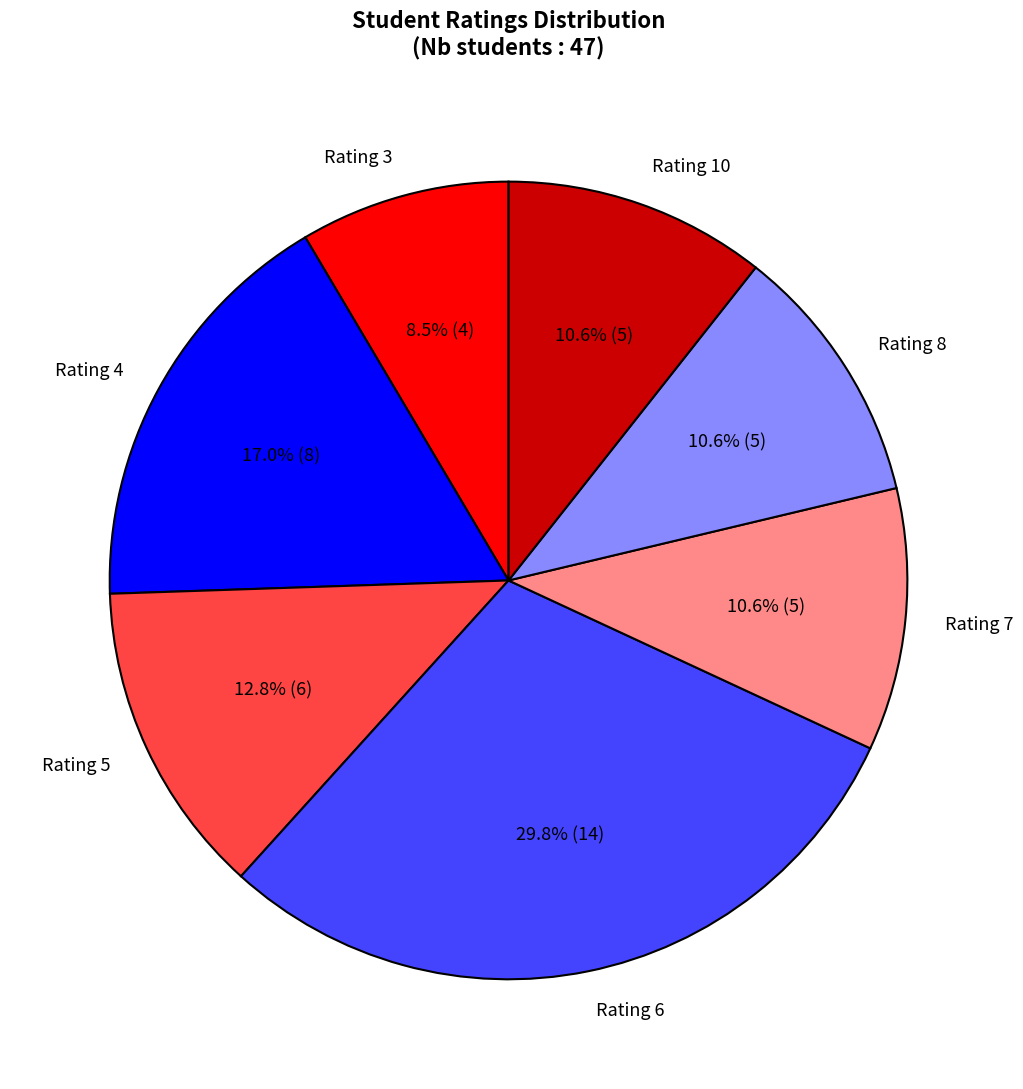

Which has a higher value, Rating 7 or Rating 4?

Rating 4